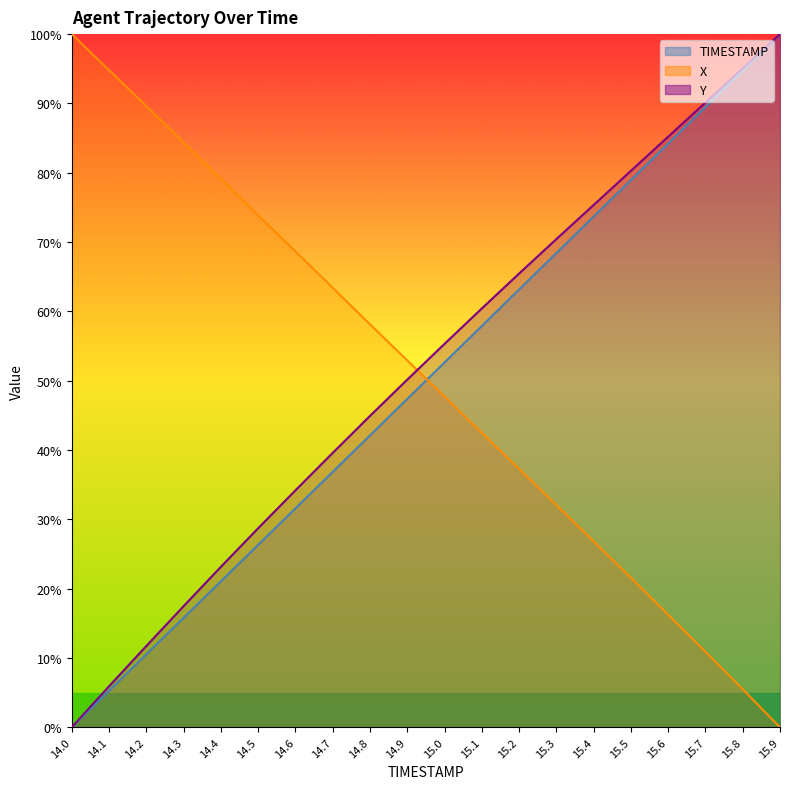

Rank the series at 14.7 from lowest to highest value.

TIMESTAMP, Y, X